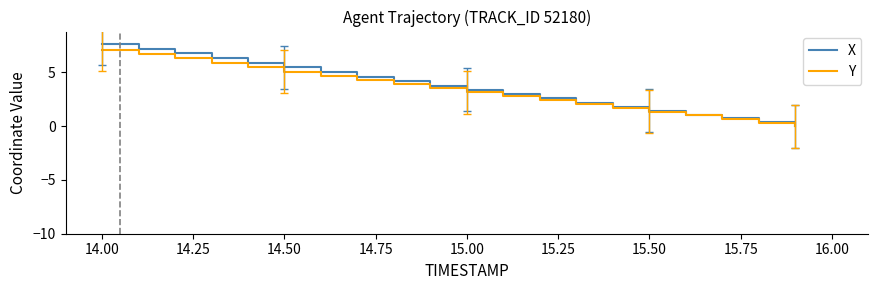

What is the highest value of the Y series?

7.1